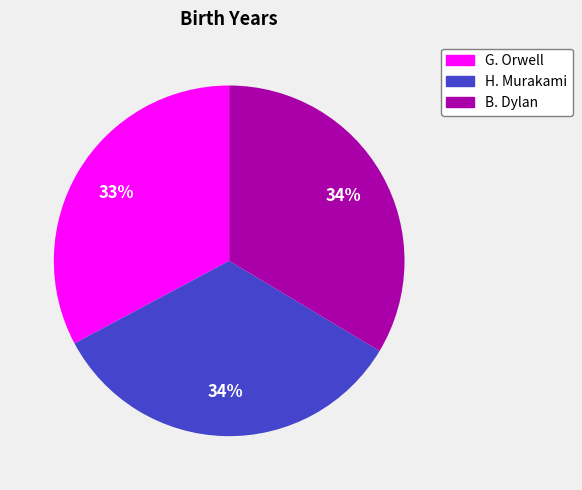

Combined, do B. Dylan and G. Orwell account for over 50%?

Yes